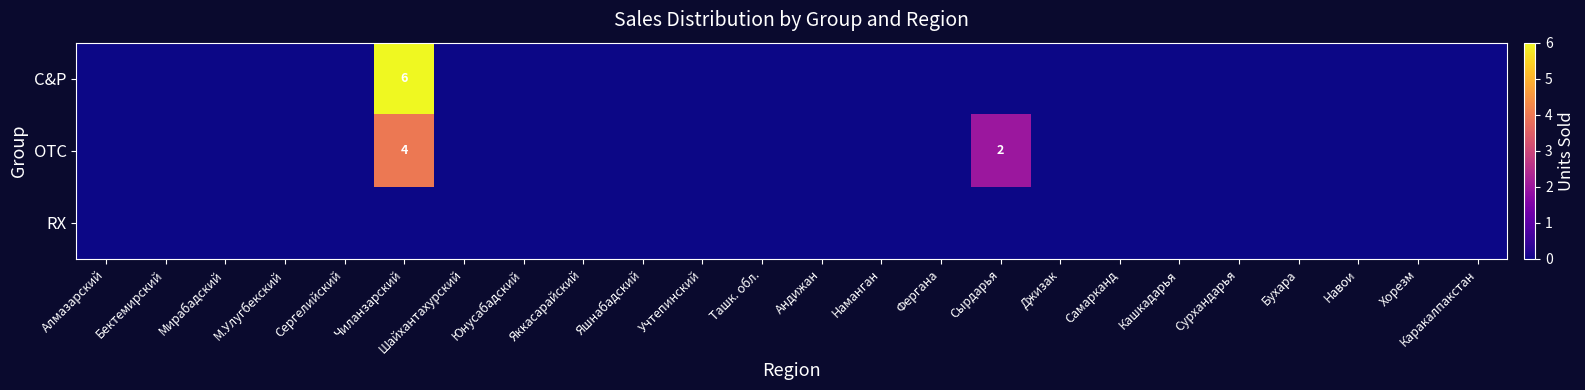

The value of OTC at Чиланзарский is 7. True or false?

False